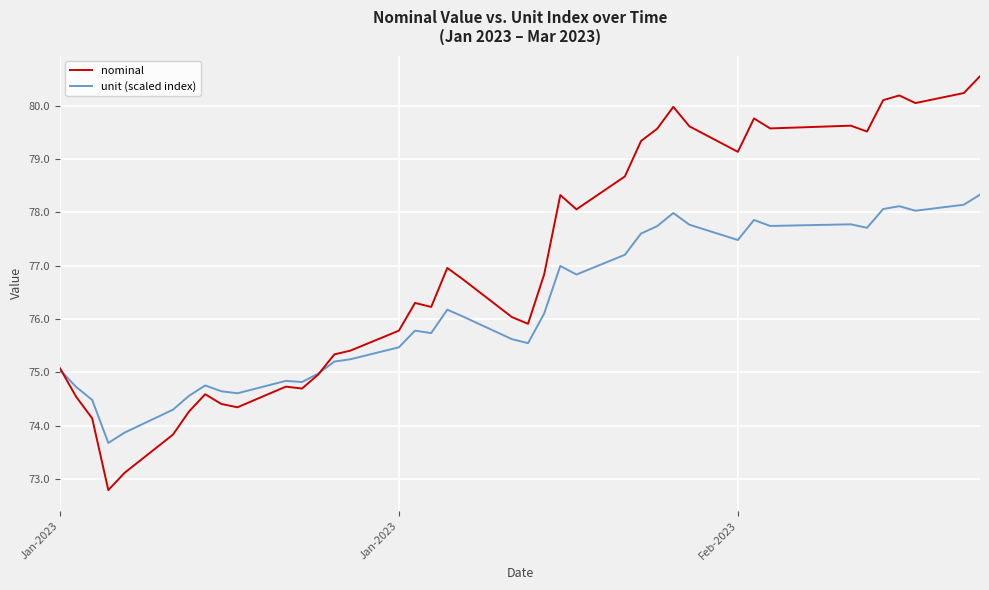

Which series has the largest range (max minus min)?

nominal